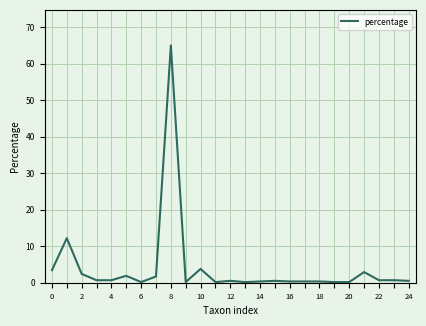

What is the difference between the maximum and minimum values?

64.8